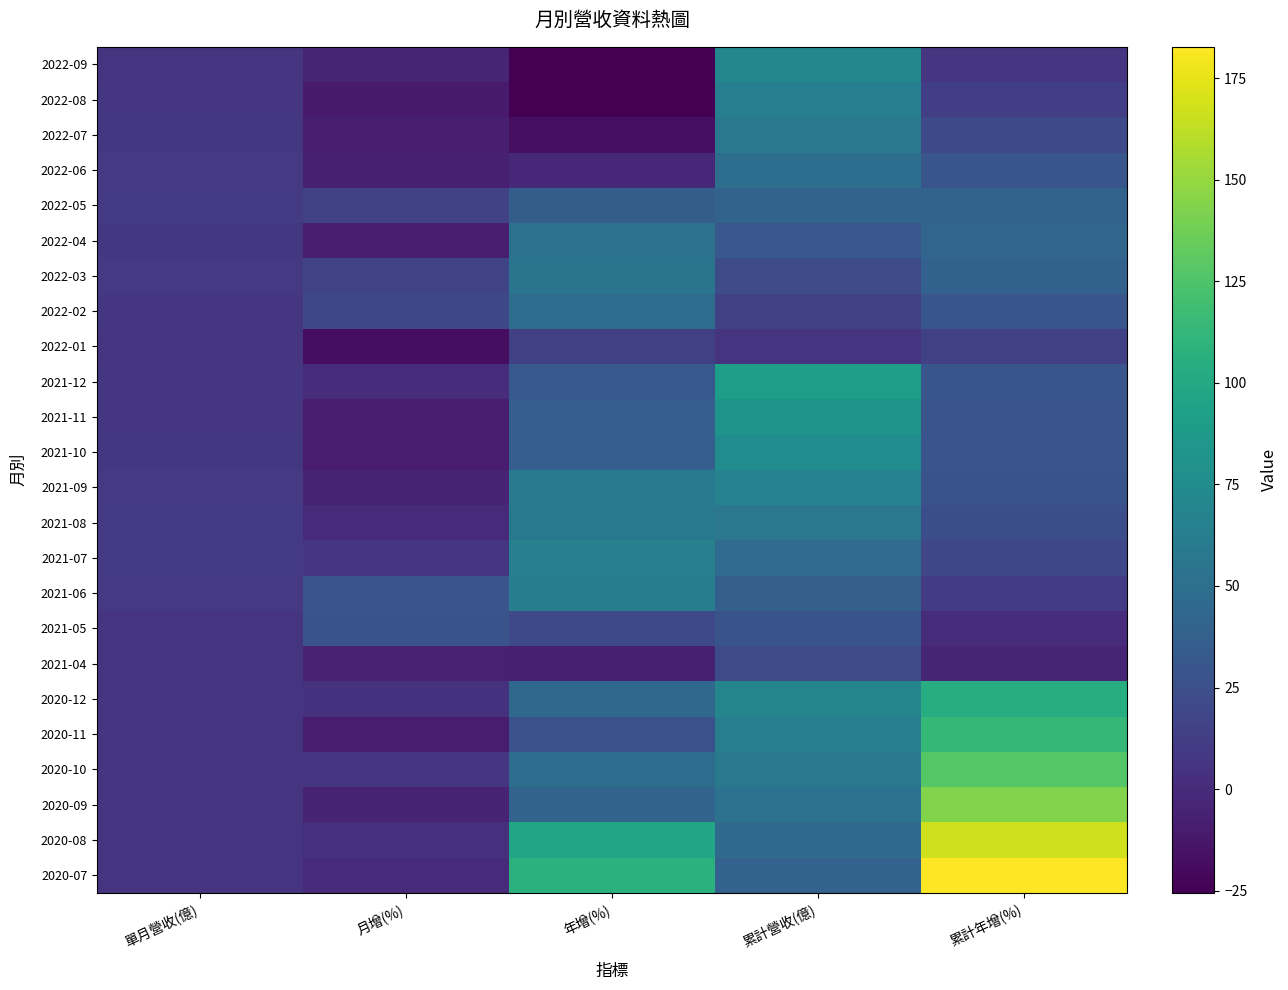

How many categories are shown in the chart?

5